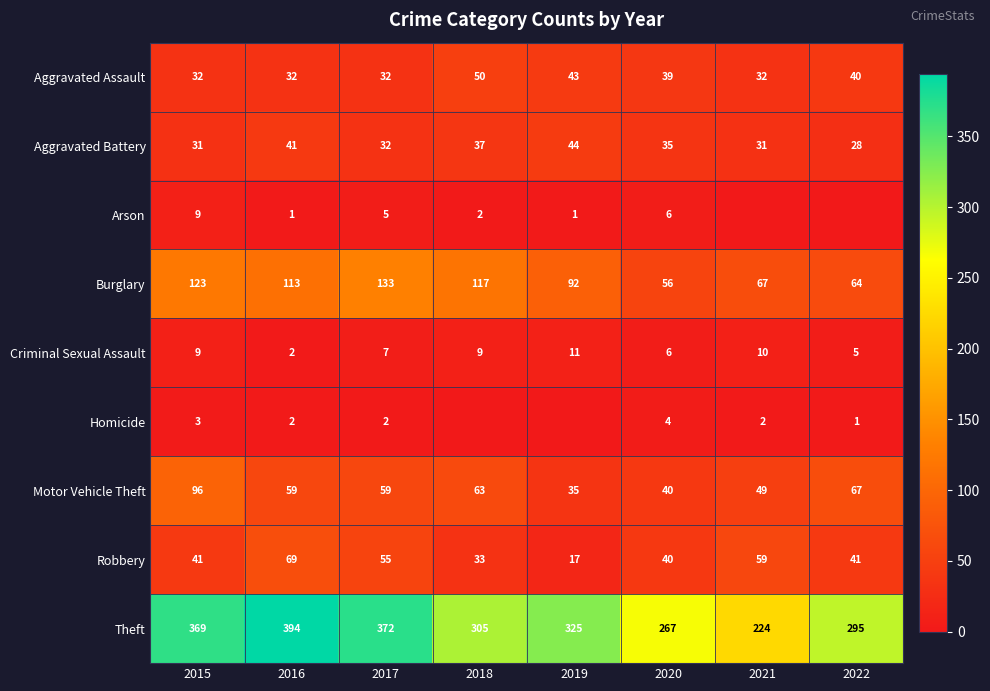

Is the value of Homicide at 2015 greater than the value of Theft at 2018?

No